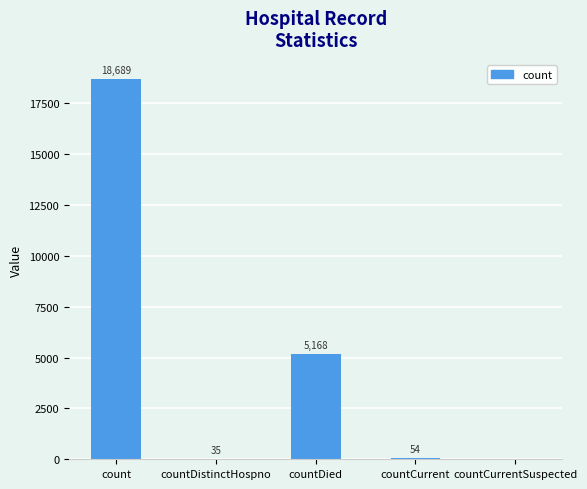

Reading left to right, list all the values displayed in this chart.

count=18689	countDistinctHospno=35	countDied=5168	countCurrent=54	countCurrentSuspected=0